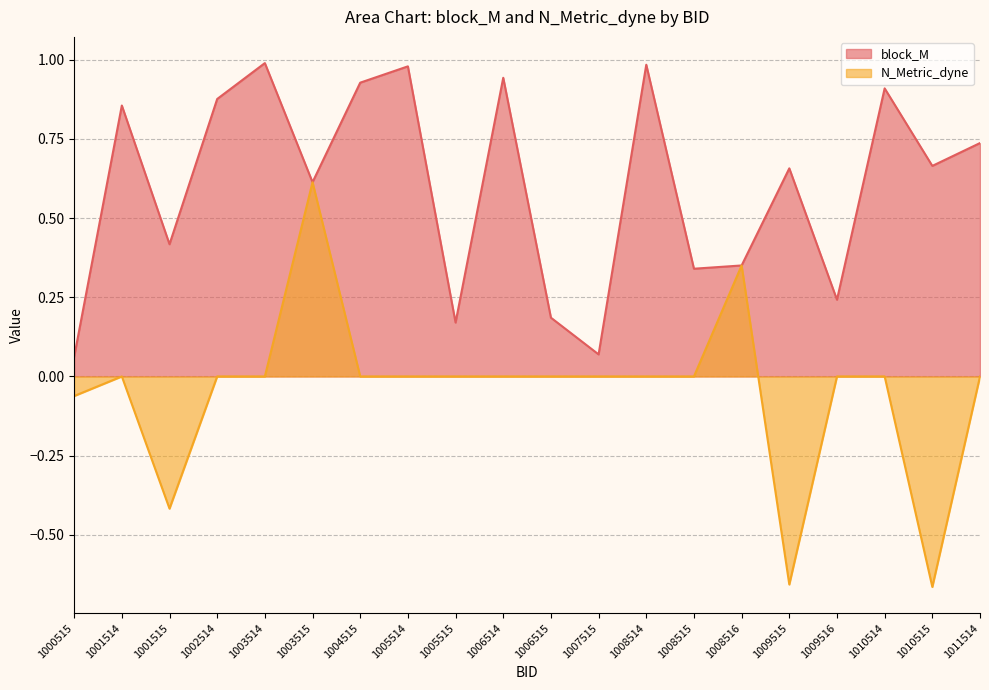

What is the smallest value displayed?

-0.7